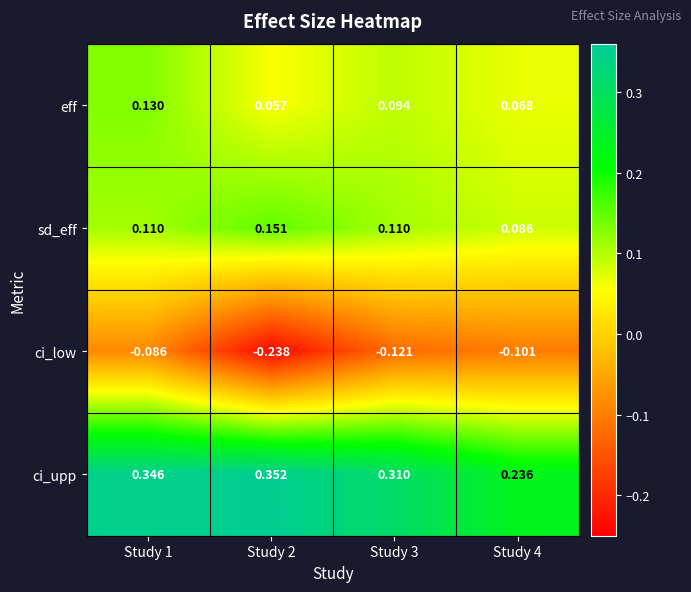

At which category is the sum across all series the highest?

Study 1